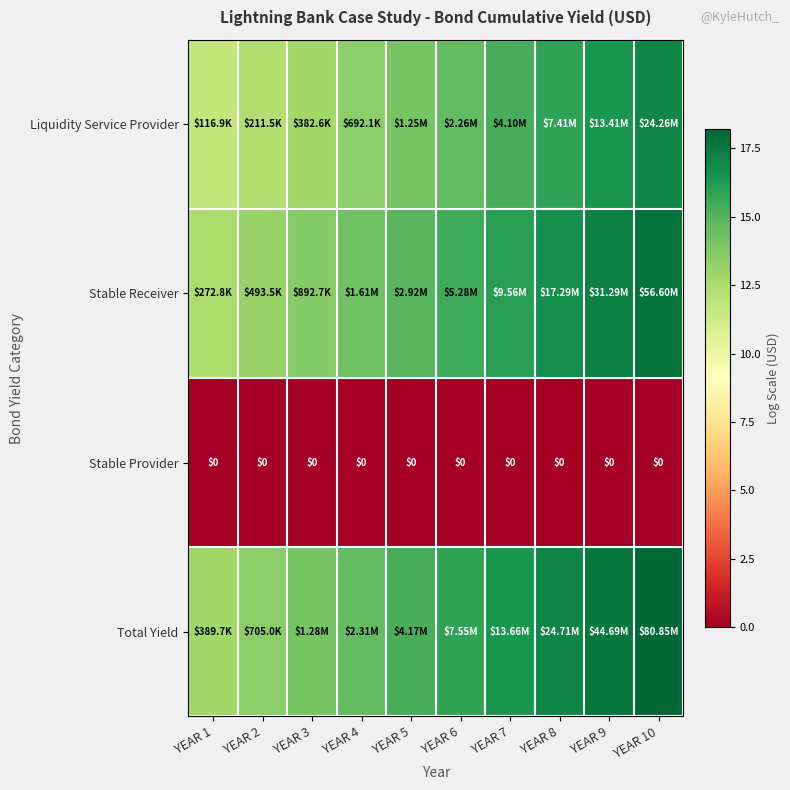

What is the difference between the highest and lowest values at YEAR 3?

14.1